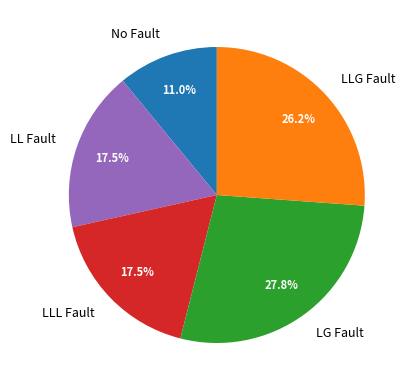

How many slices are in this pie chart?

5